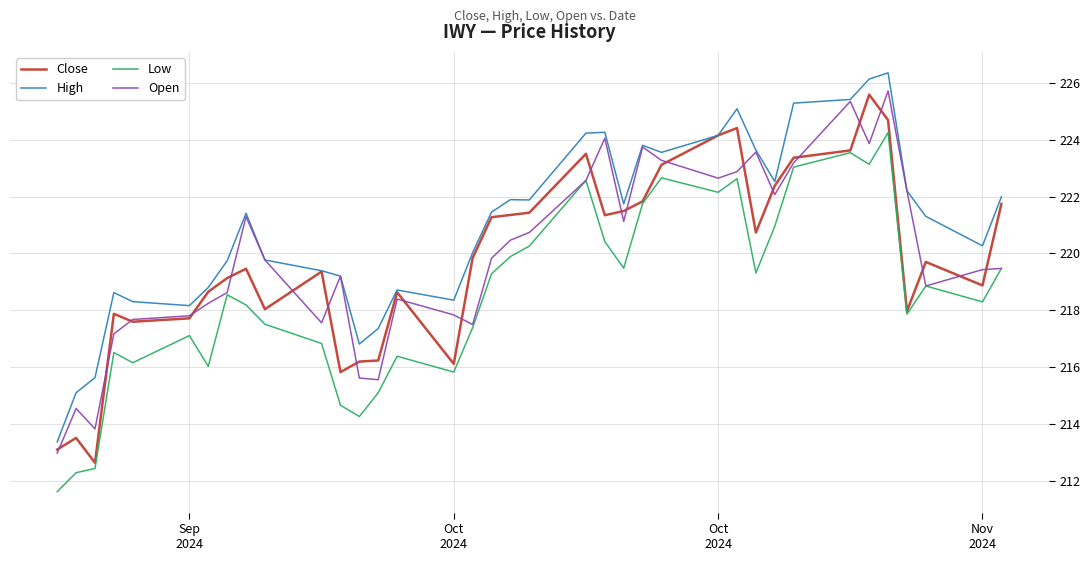

Which series has the largest total across all categories?

High